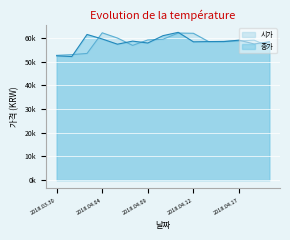

What is the average value of the 종가 series?

58140